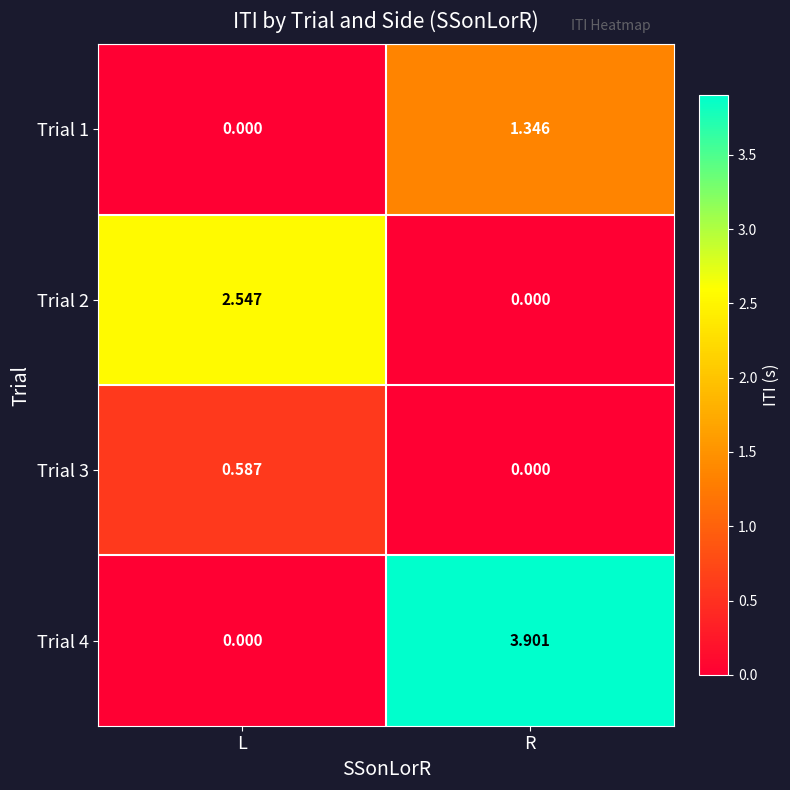

At which label does Trial 2 reach its minimum?

R